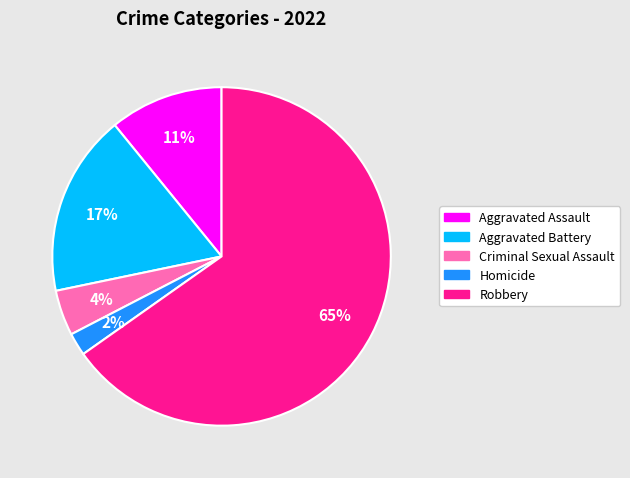

To the nearest percent, what portion does Aggravated Assault represent?

11%